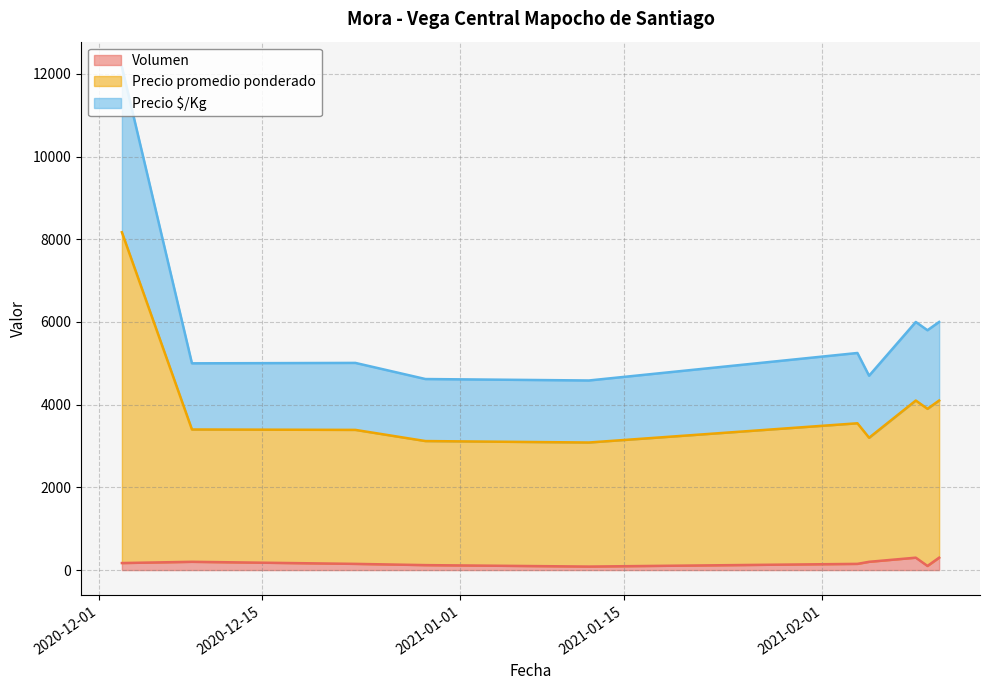

What is the difference between the second highest and second lowest values in the Precio promedio ponderado series?

800